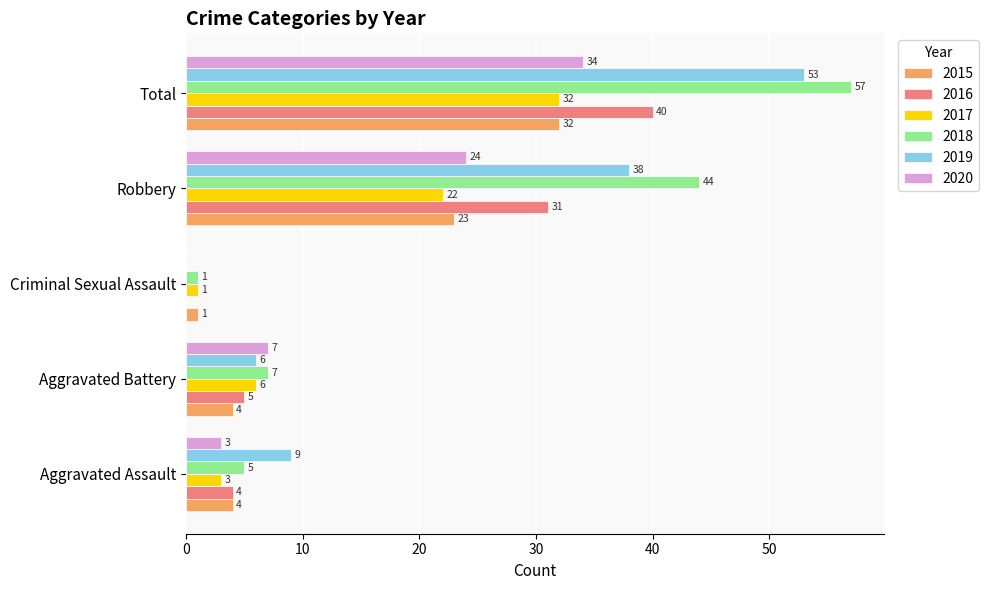

At which label is 2019 closest to 26?

Robbery